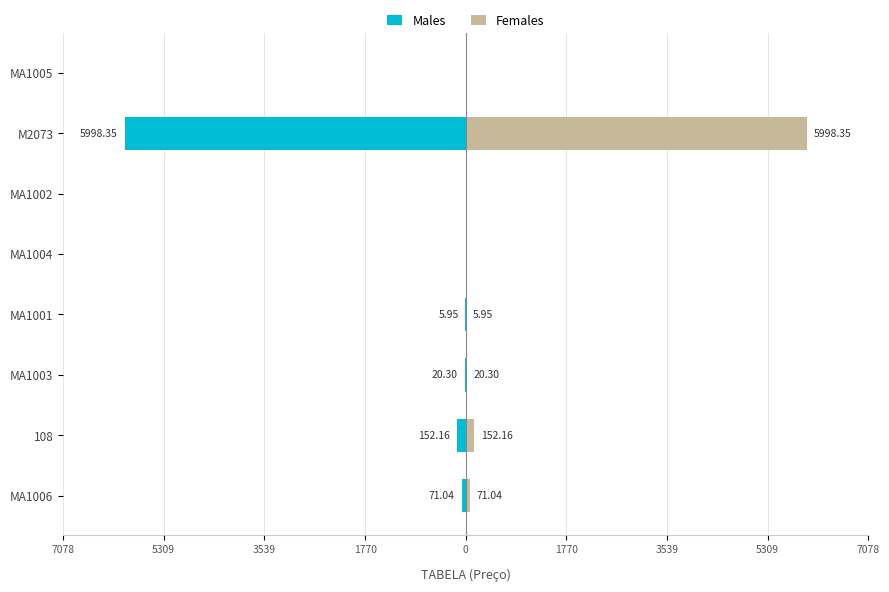

Between MA1001 and MA1002, which series saw the biggest shift?

Males